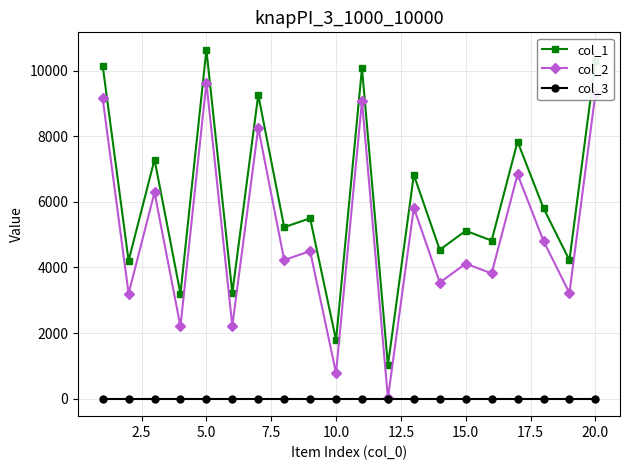

True or false: col_1 has more than 2 interior local peaks.

True